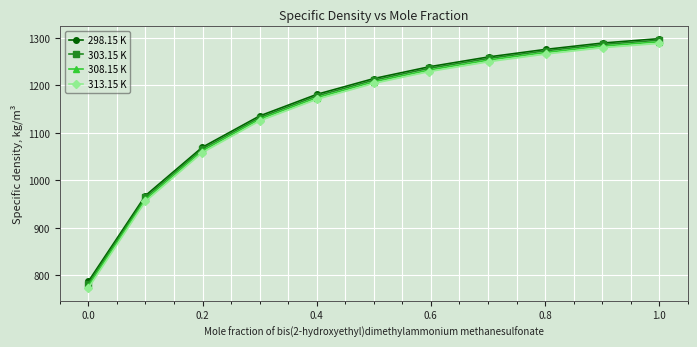

Which series has the widest spread of values?

313.15 K